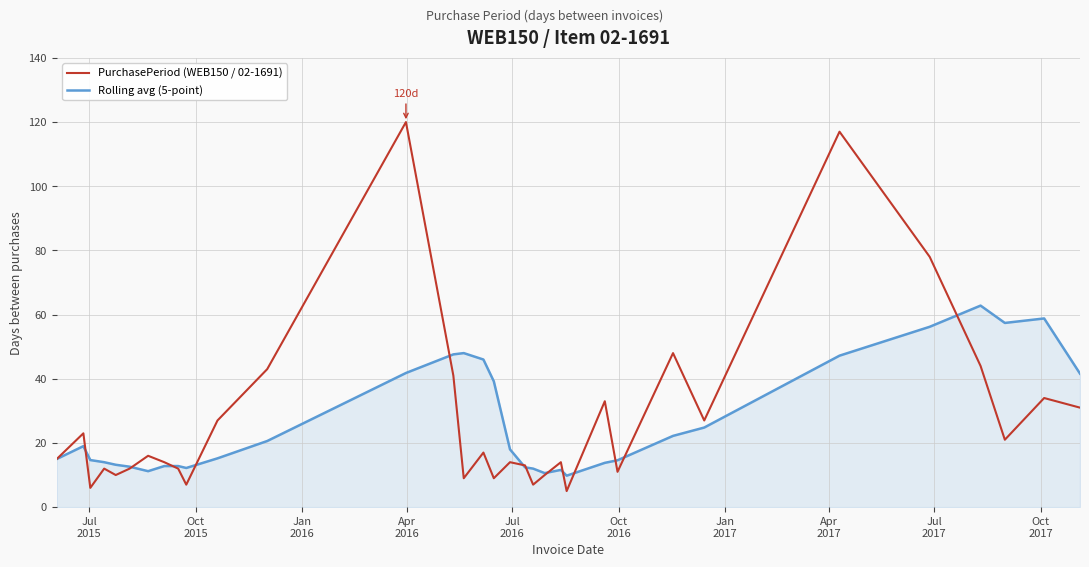

Rank the series by their maximum value, from lowest to highest.

Rolling avg (5-point), PurchasePeriod (WEB150 / 02-1691)